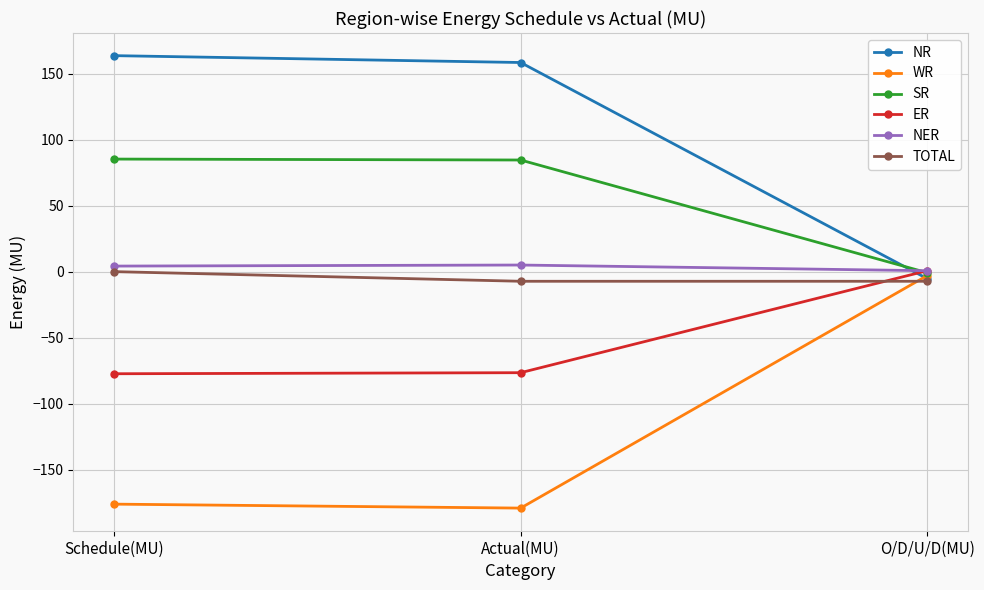

Read the TOTAL value at O/D/U/D(MU).

-7.2